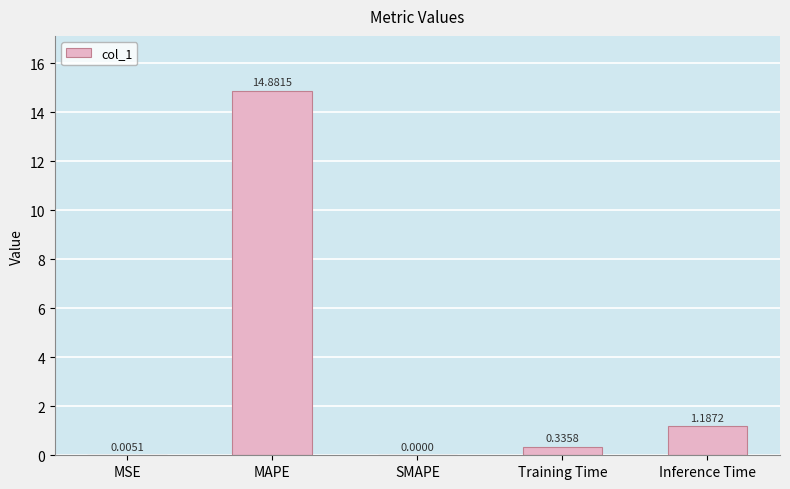

What is the sum of the values at Training Time and Inference Time?

1.5